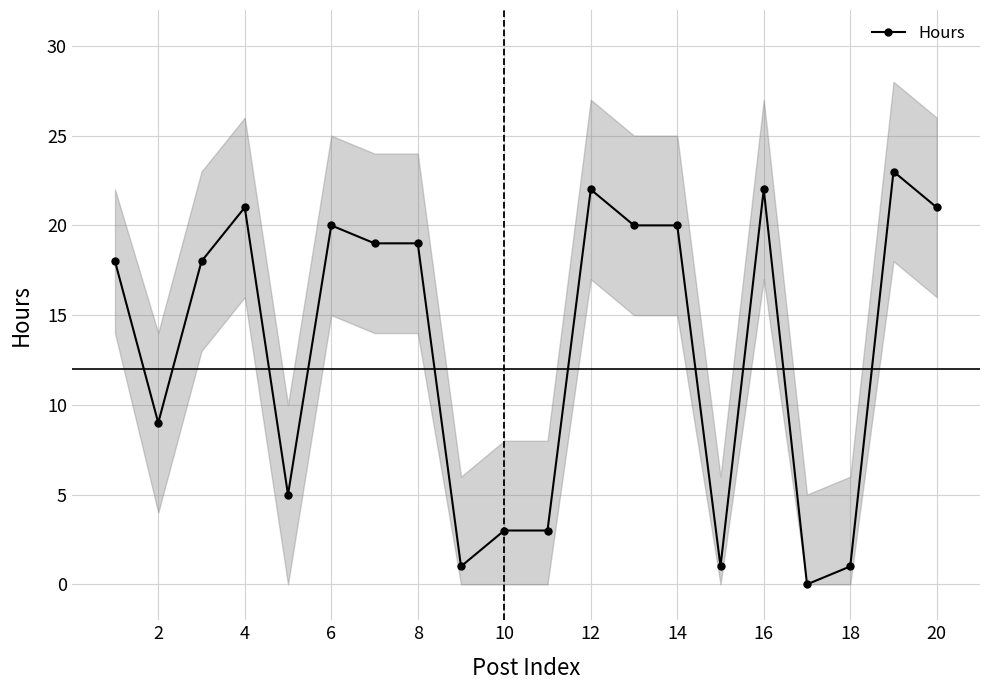

What is the maximum value for Hours?

23